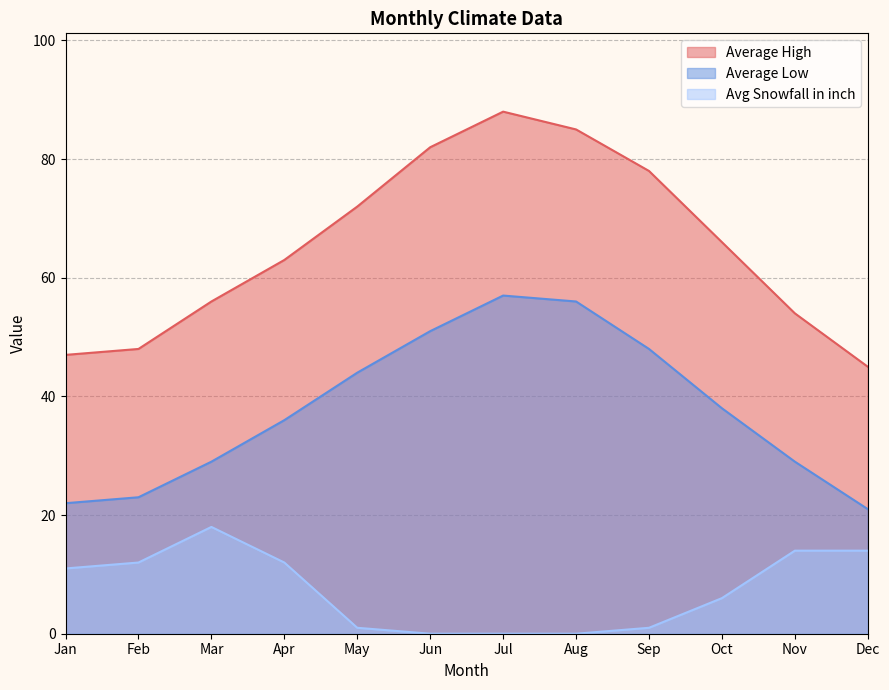

True or false: Average Low has a value of 21 at Dec.

True